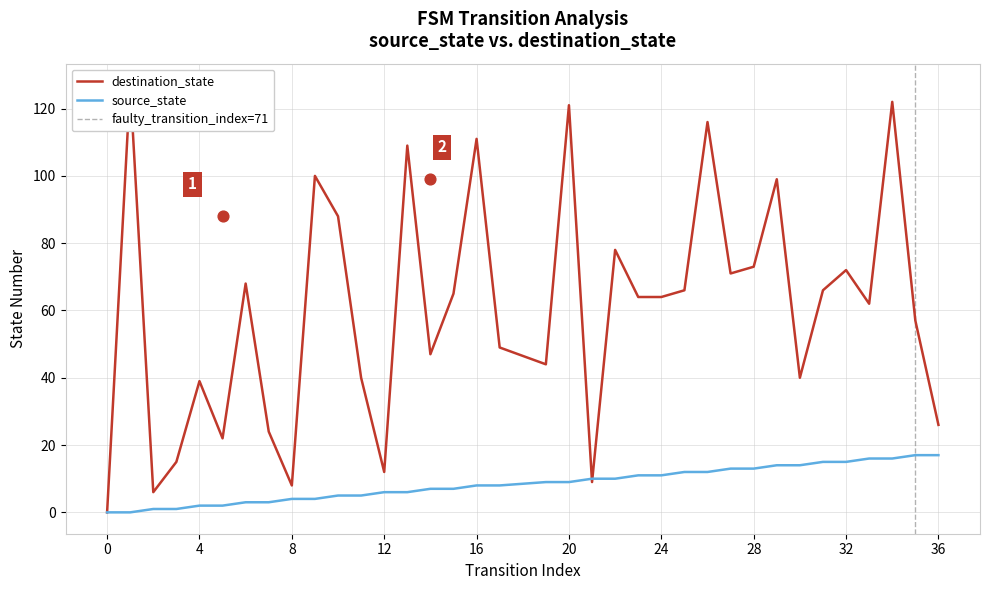

Is the value of source_state at 20 greater than the value of destination_state at 28?

No